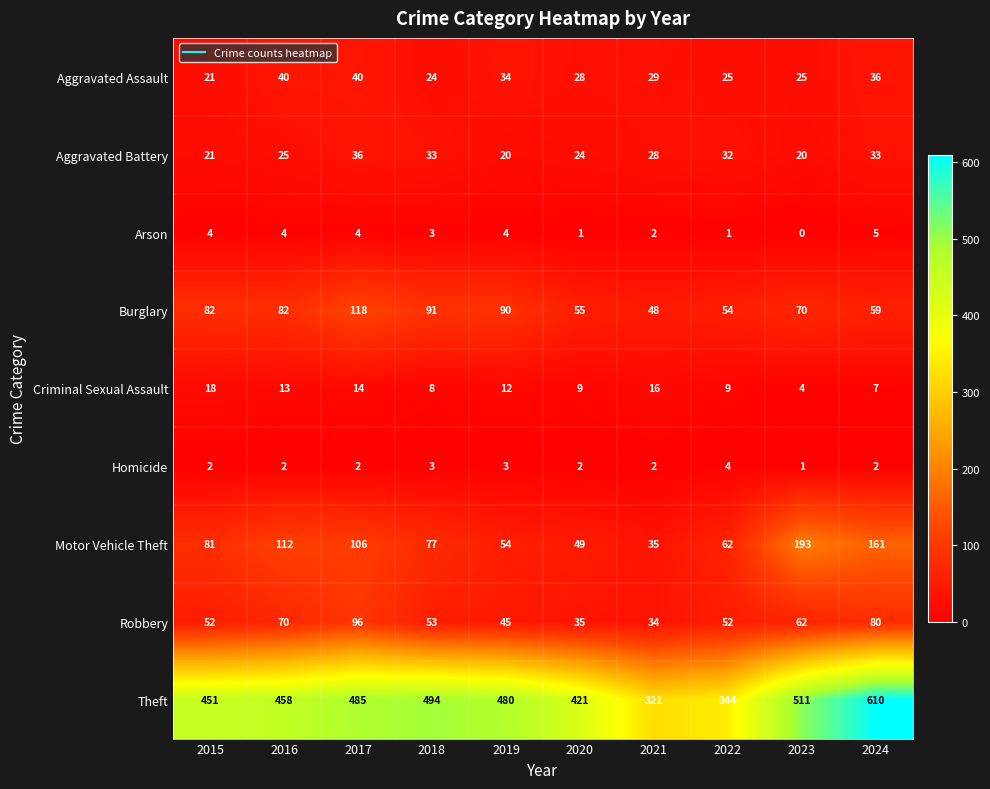

Which series has the largest total across all categories?

Theft